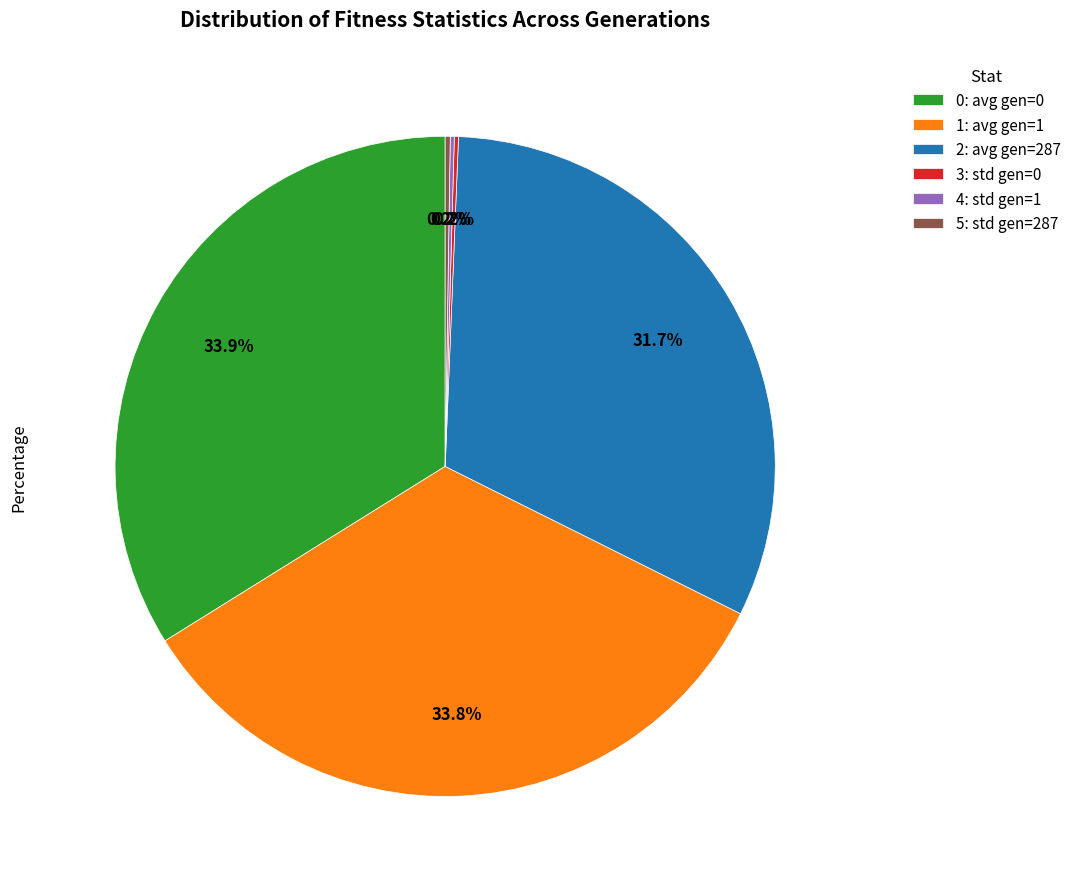

Does 0: avg gen=0 represent more than half of the total?

No